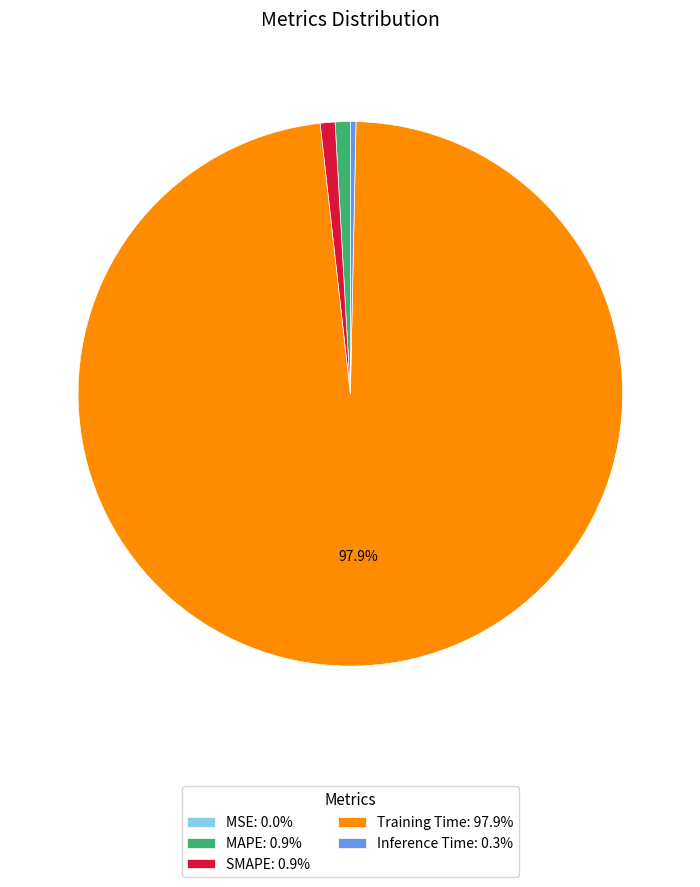

To the nearest percent, what is the combined percentage of SMAPE and Inference Time?

1%